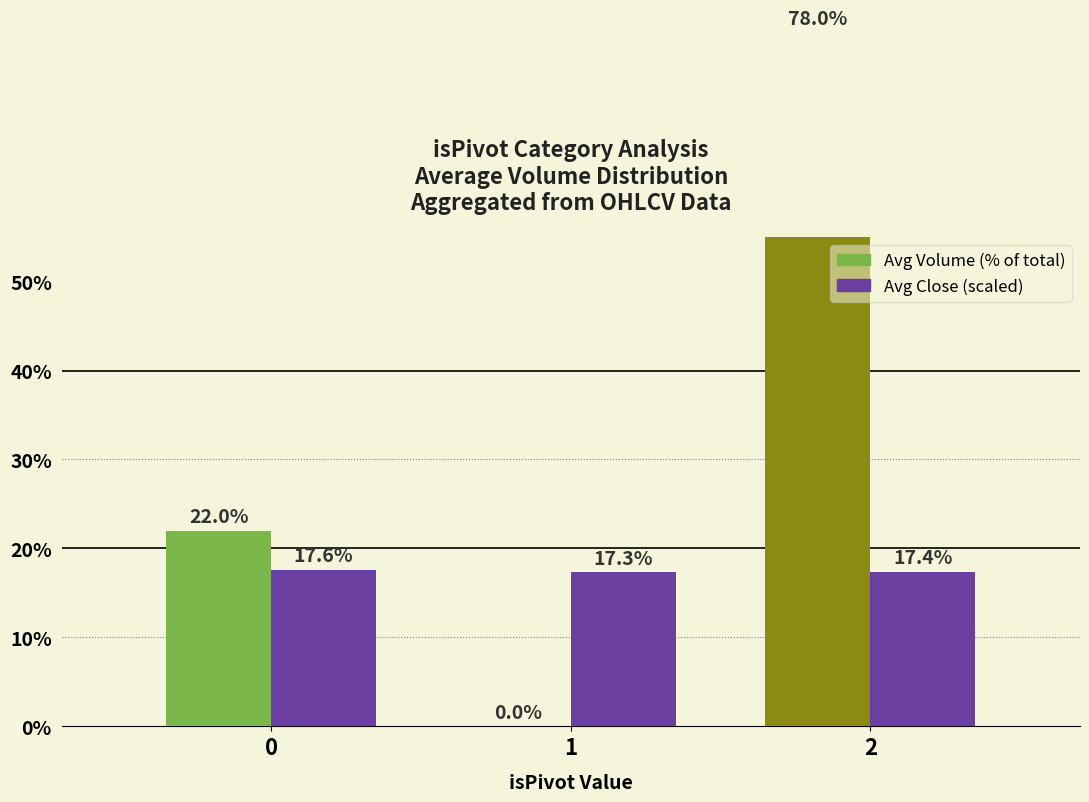

Reading right to left, what are all the values shown in this chart?

Avg Volume (% of total): 2=78.0	1=0.0	0=22.0
Avg Close (scaled): 2=17.4	1=17.3	0=17.6